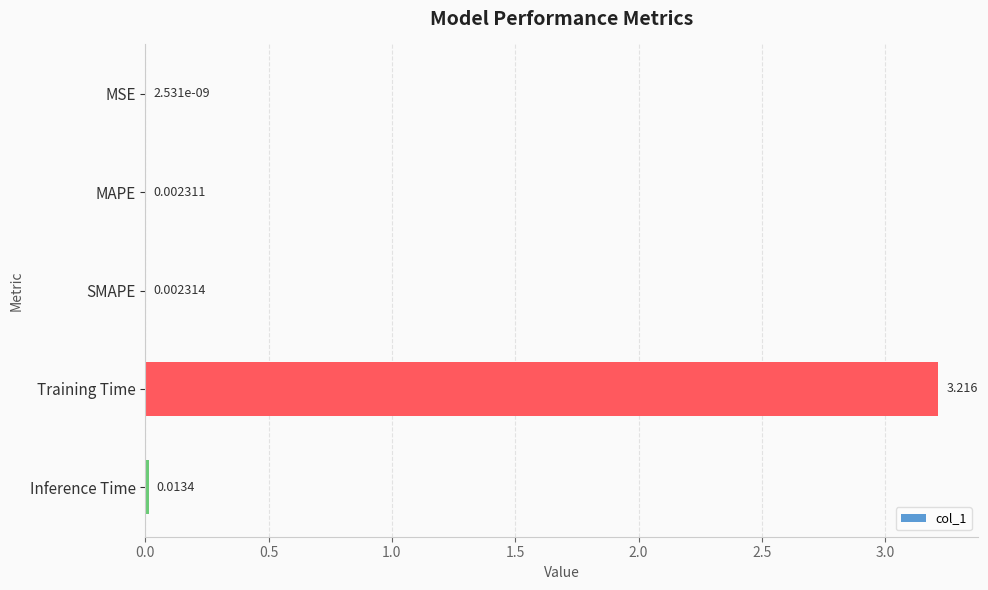

Where is the data nearest to the value 1?

Inference Time